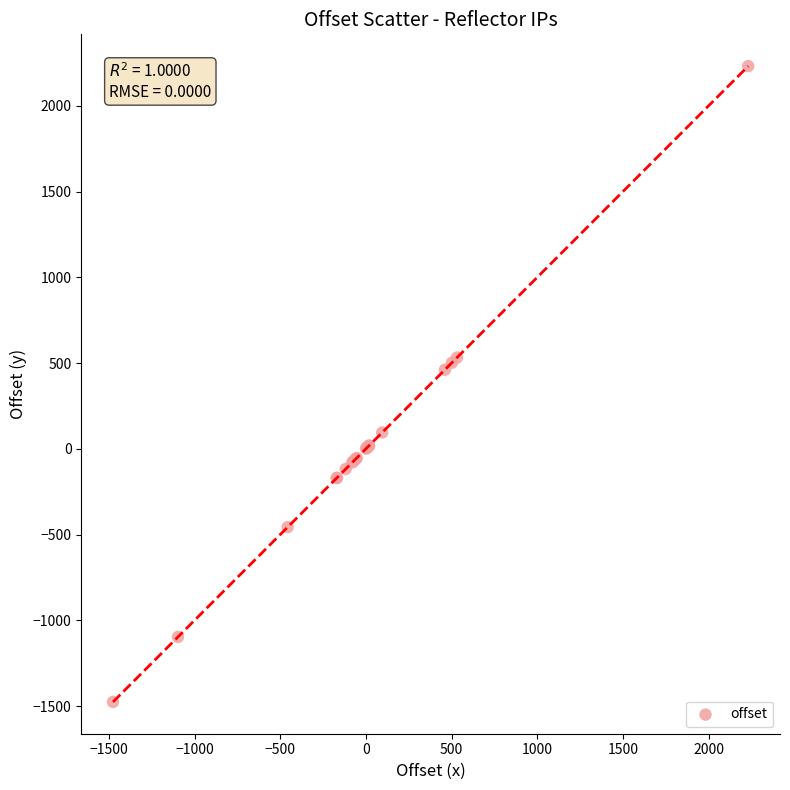

What Y value in the scatter plot is closest to 377?

461